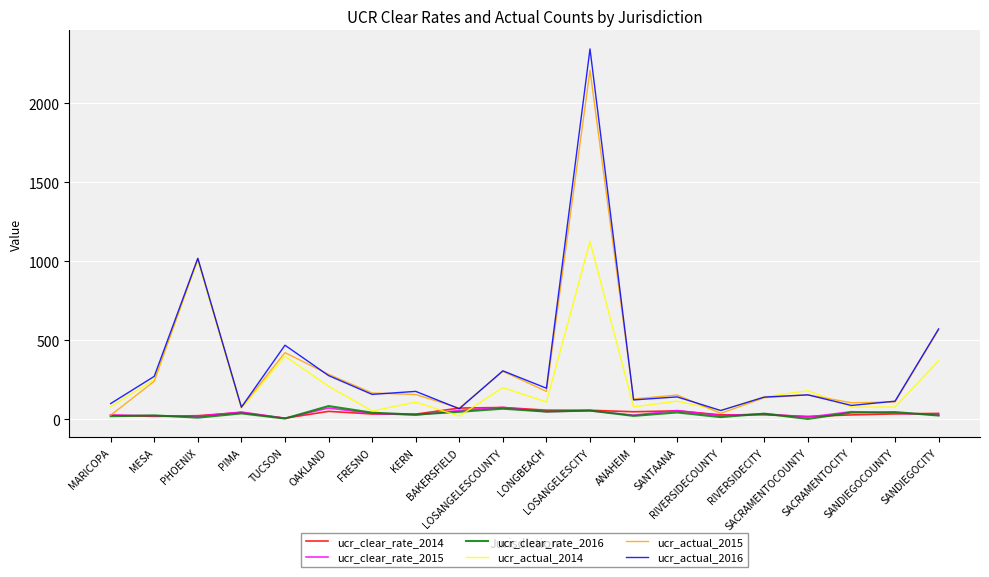

What is the maximum value shown in the chart?

2343.0